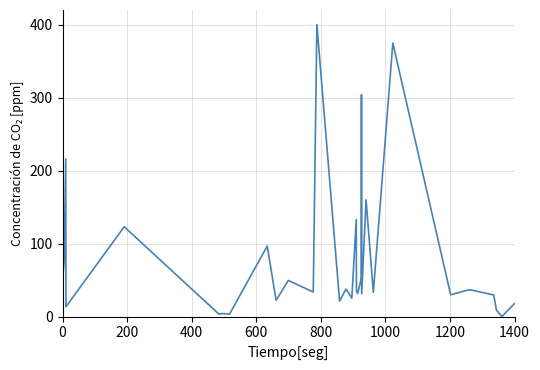

What is the difference between the maximum and minimum values?

400.0